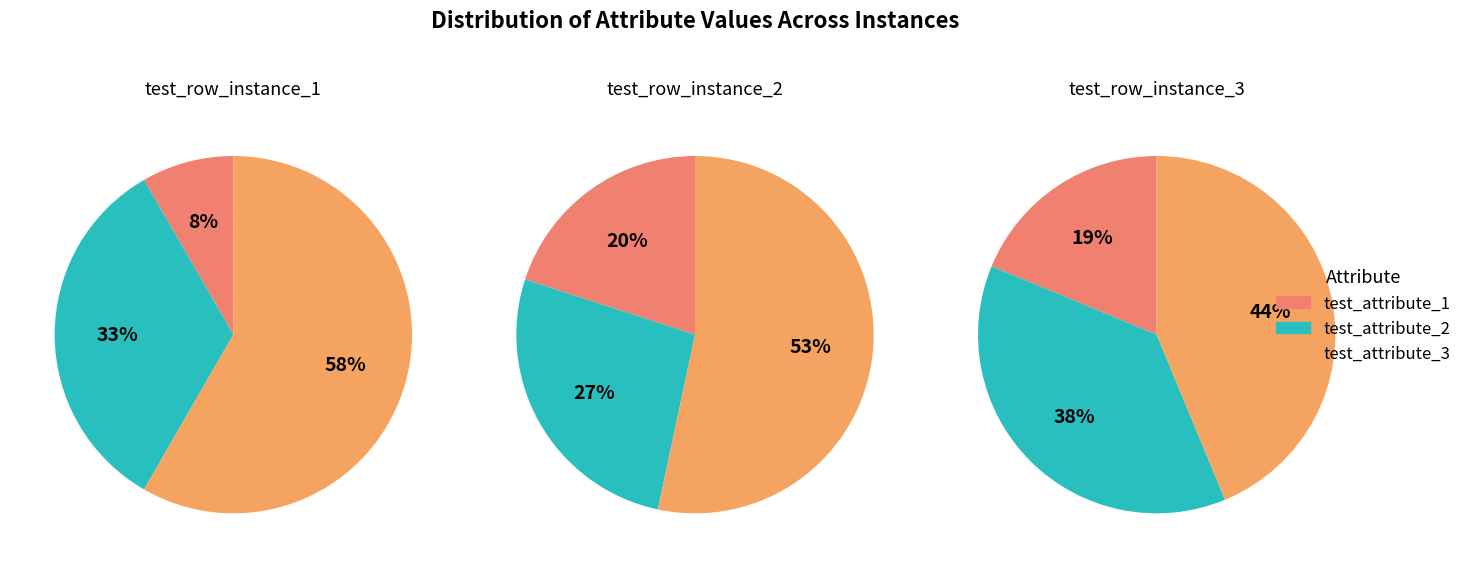

Which category has the biggest portion of the pie?

test_attribute_3